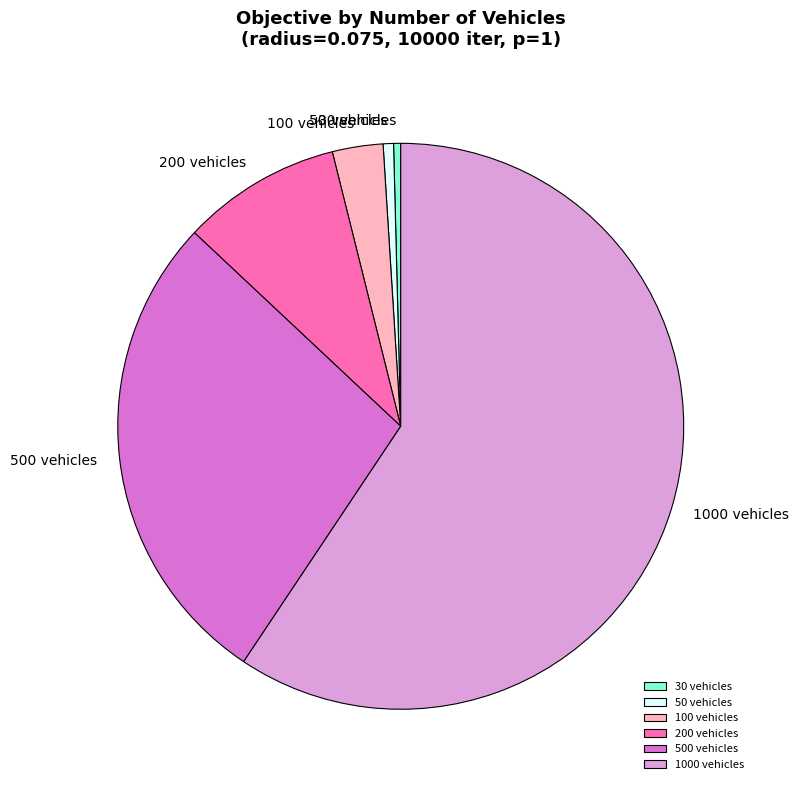

Does 1000 vehicles represent more than half of the total?

Yes